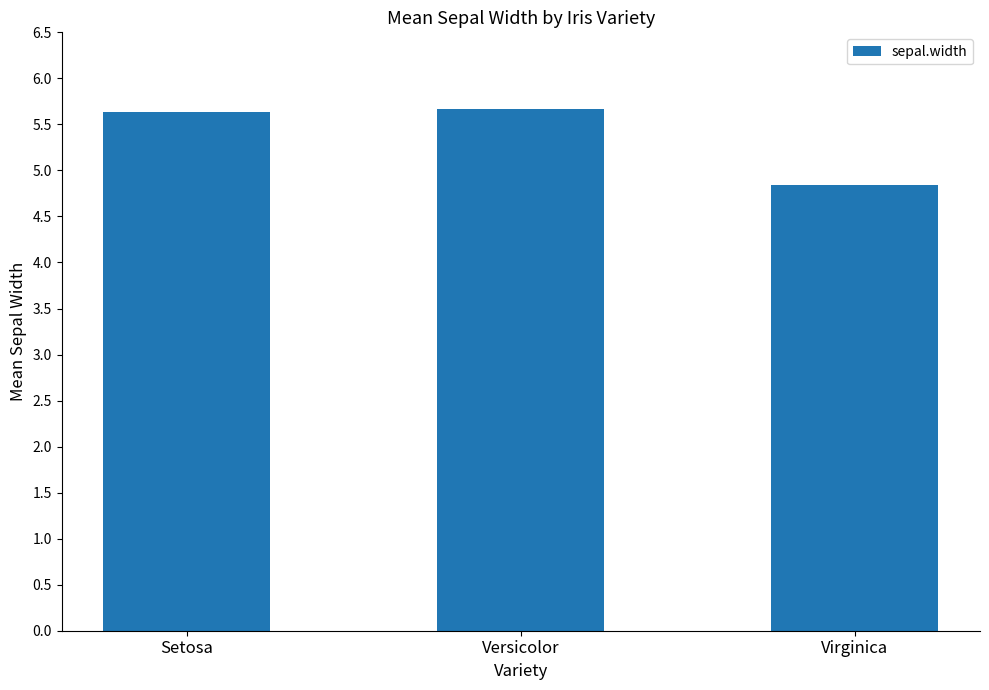

Is it true that the value at Setosa is 8.8?

False